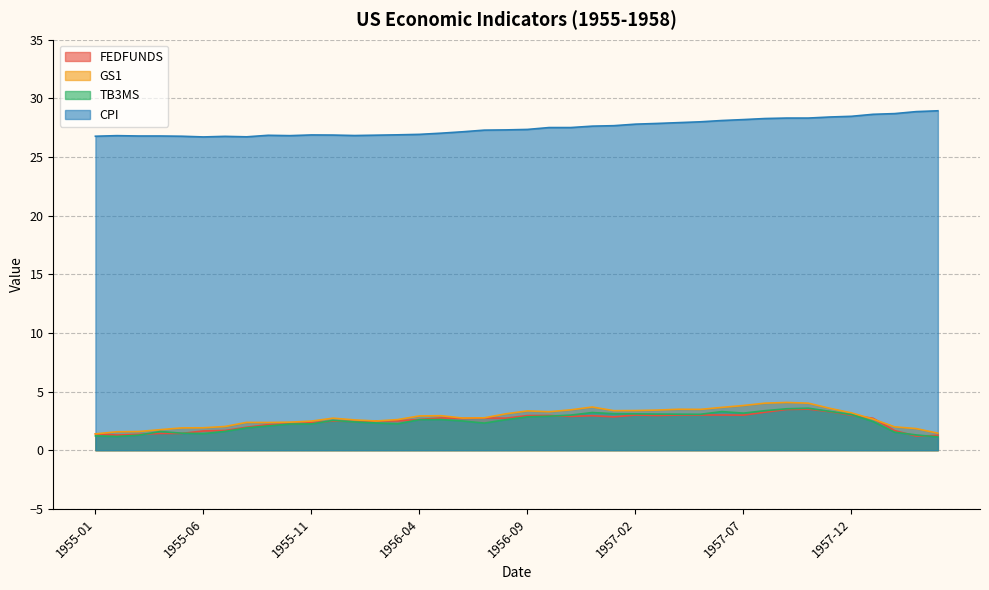

True or false: CPI and TB3MS intersect in this chart.

False